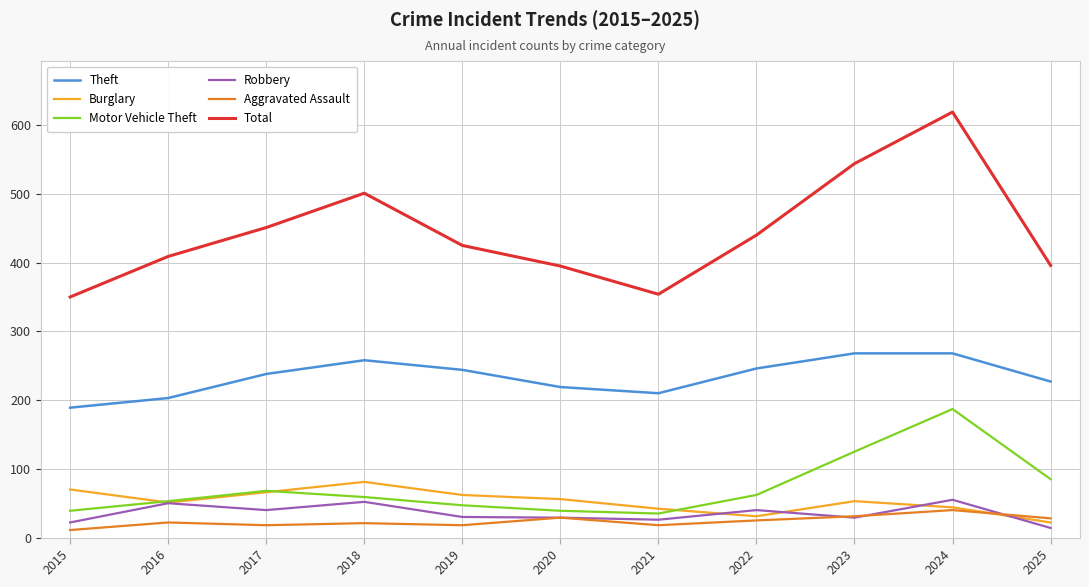

What is the highest value of the Aggravated Assault series?

40